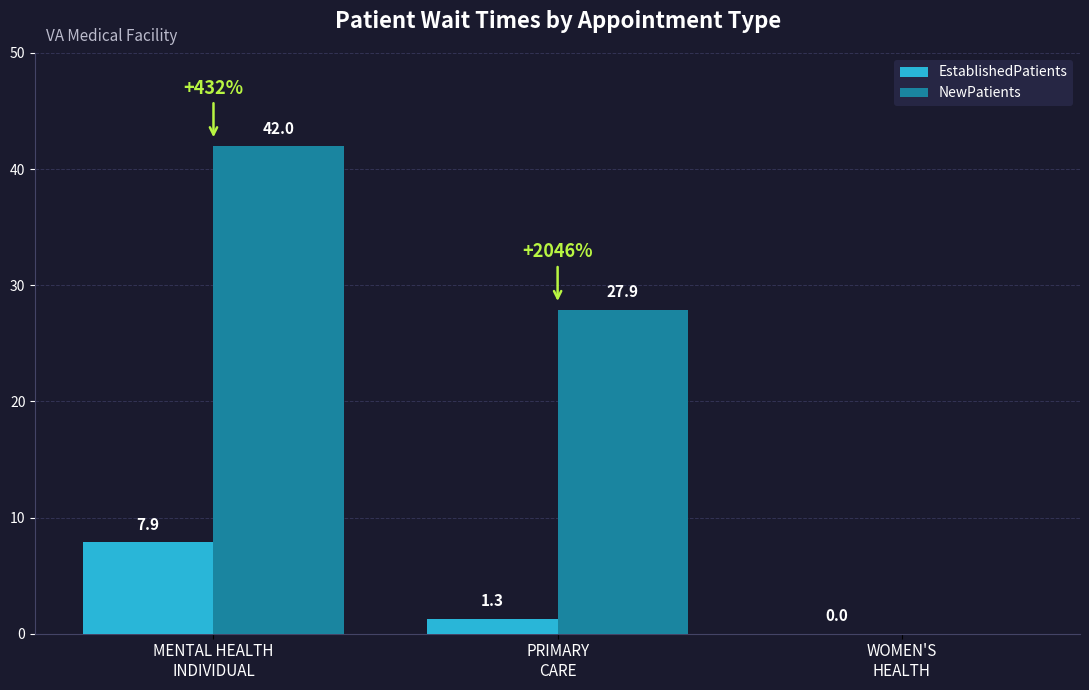

The value of NewPatients at WOMEN'S
HEALTH is 0.0. True or false?

True